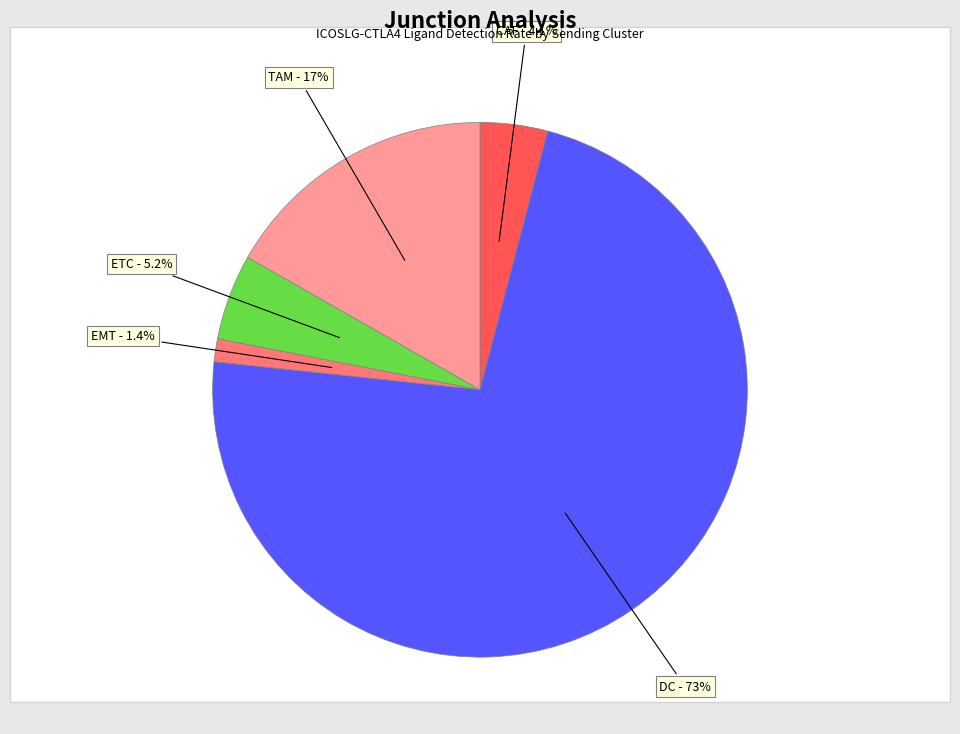

Is there a majority slice in this chart?

Yes